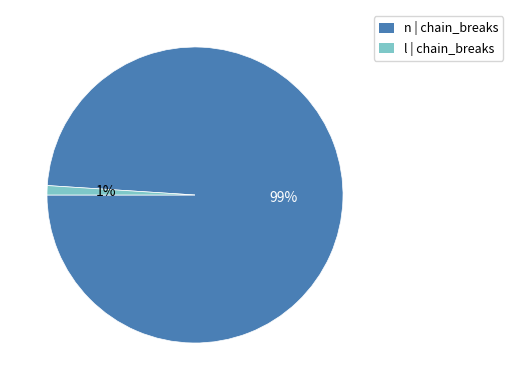

Is there any slice that represents more than half of the pie?

Yes